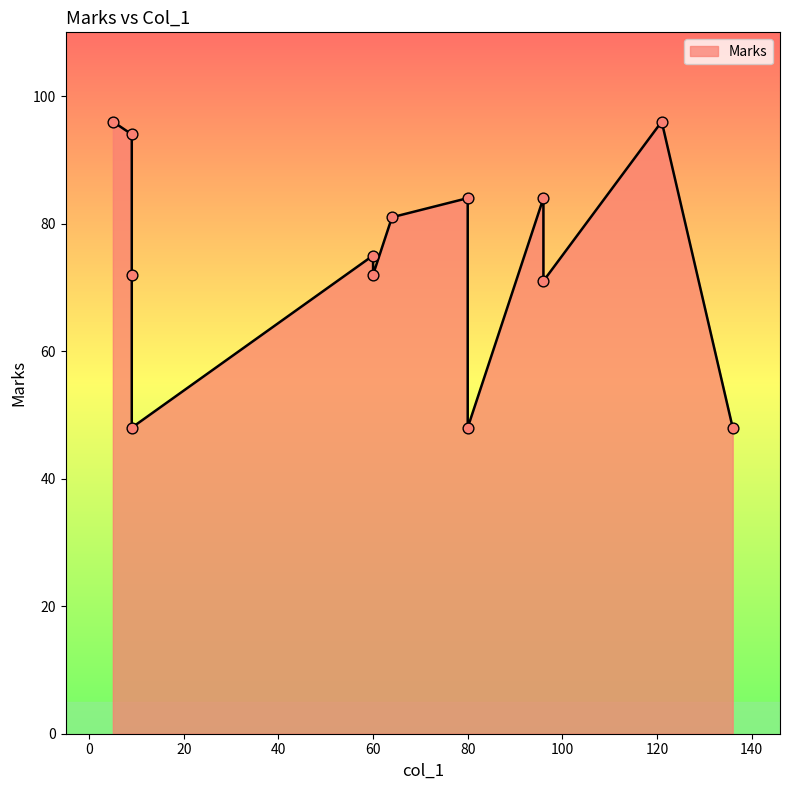

What is the change in value from 96 to 80?

-36